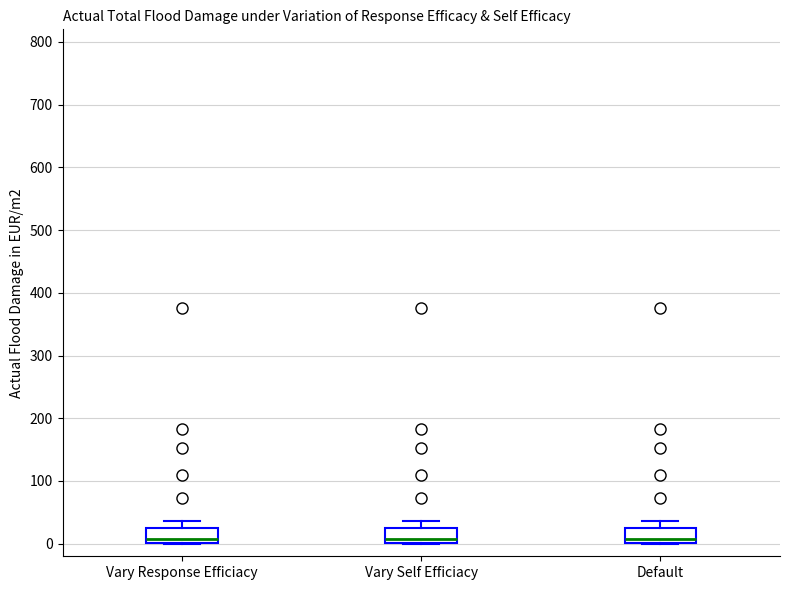

Where is the lower edge of the box for Vary Self Efficiacy on the y-axis? The values are not printed on the chart, so give them approximately, as read against the axis.

0